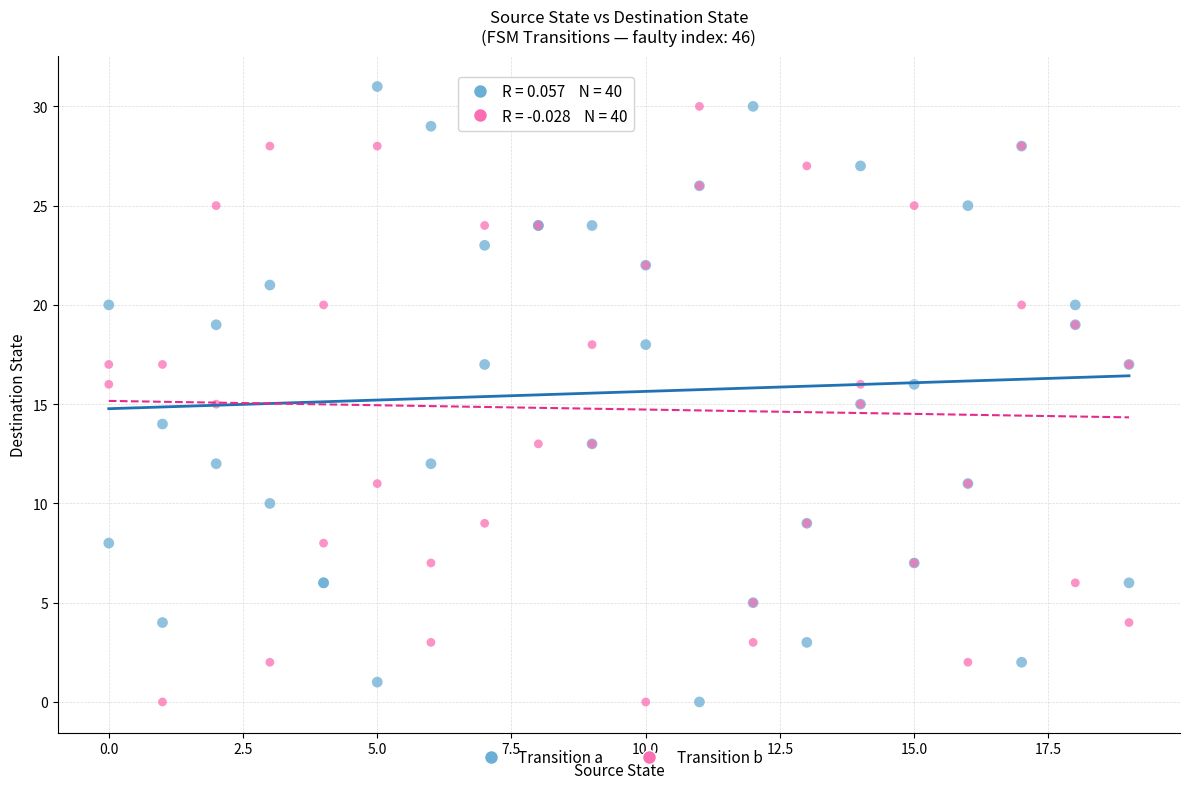

What is the X range (max minus min) for the scatter plot?

19